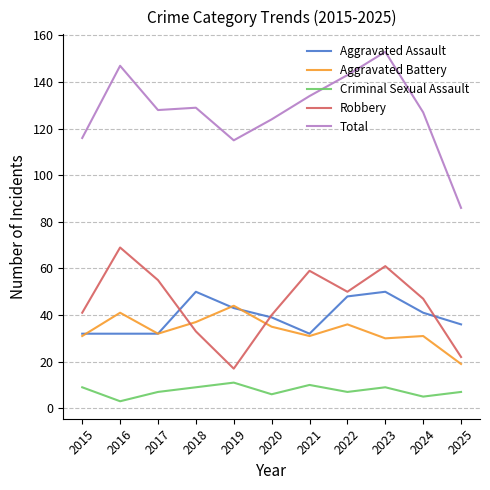

Which series ends up on top after the final intersection of Robbery and Aggravated Assault?

Aggravated Assault